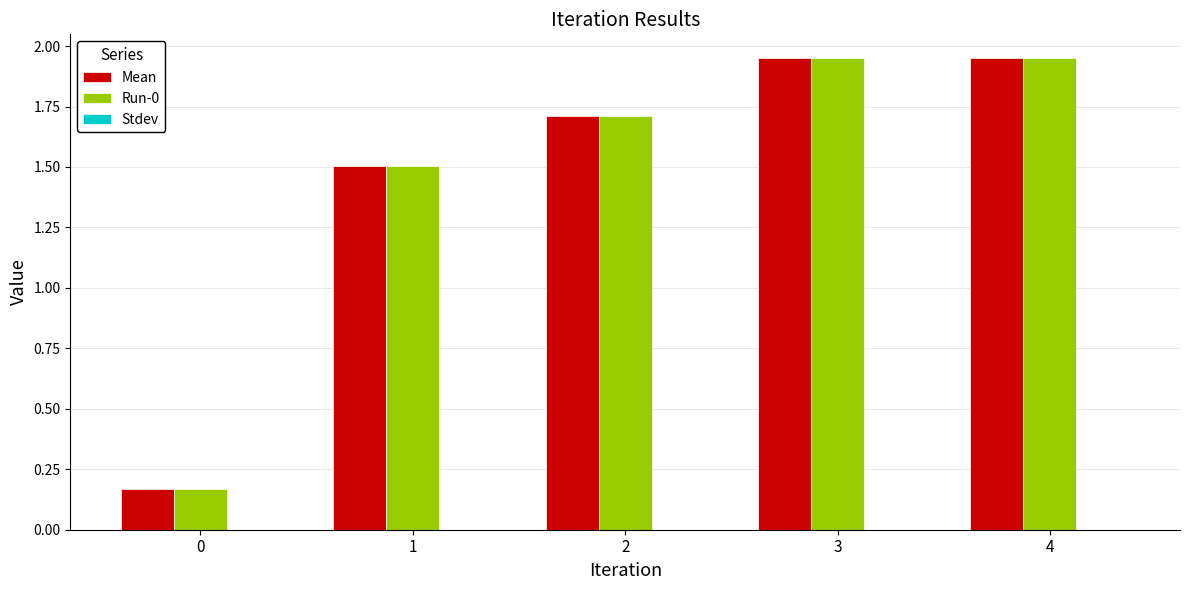

How many data points in Run-0 are above 1?

4